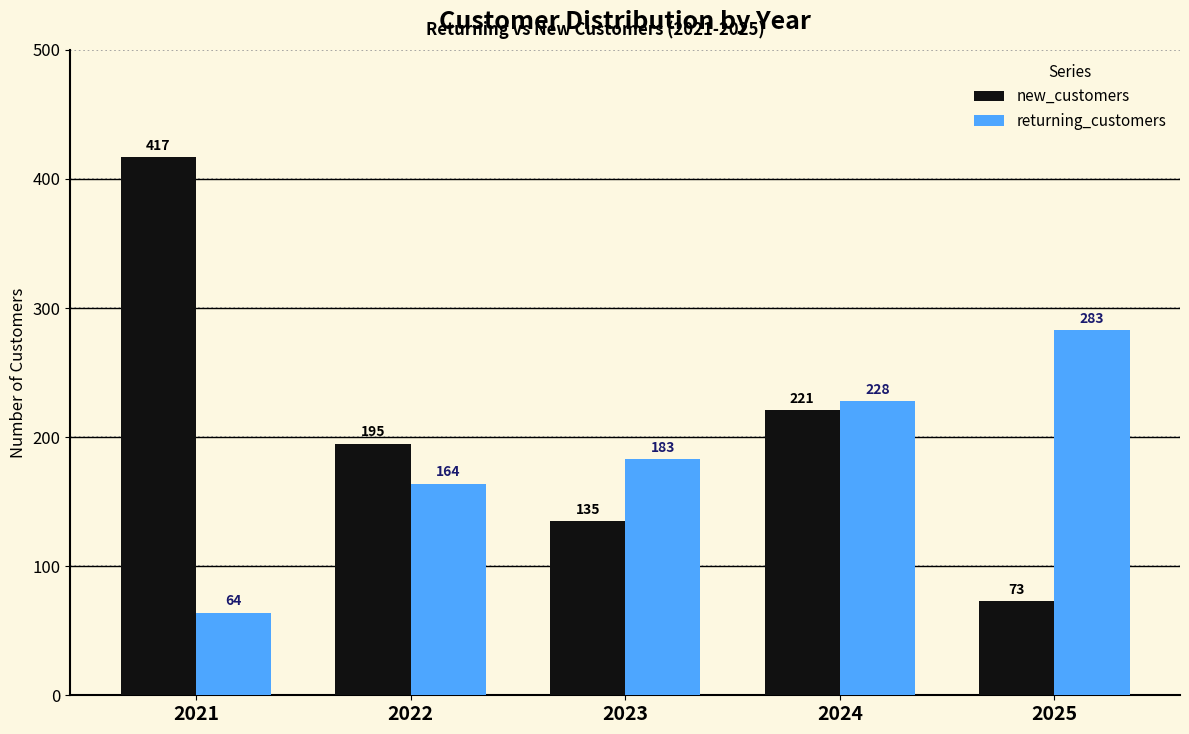

Reading right to left, list all the values displayed in this chart.

new_customers: 2025=73	2024=221	2023=135	2022=195	2021=417
returning_customers: 2025=283	2024=228	2023=183	2022=164	2021=64